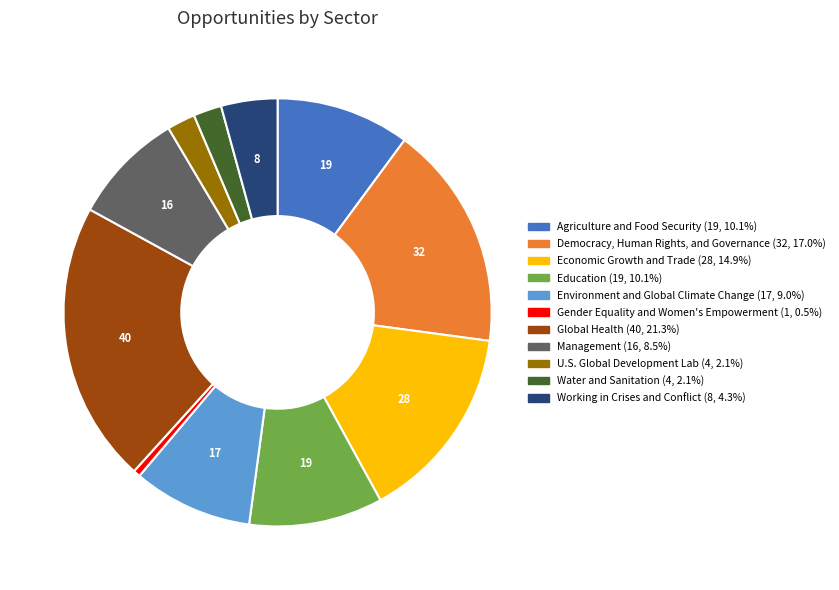

Approximately how many times larger is the value at Education compared to Economic Growth and Trade?

0.7